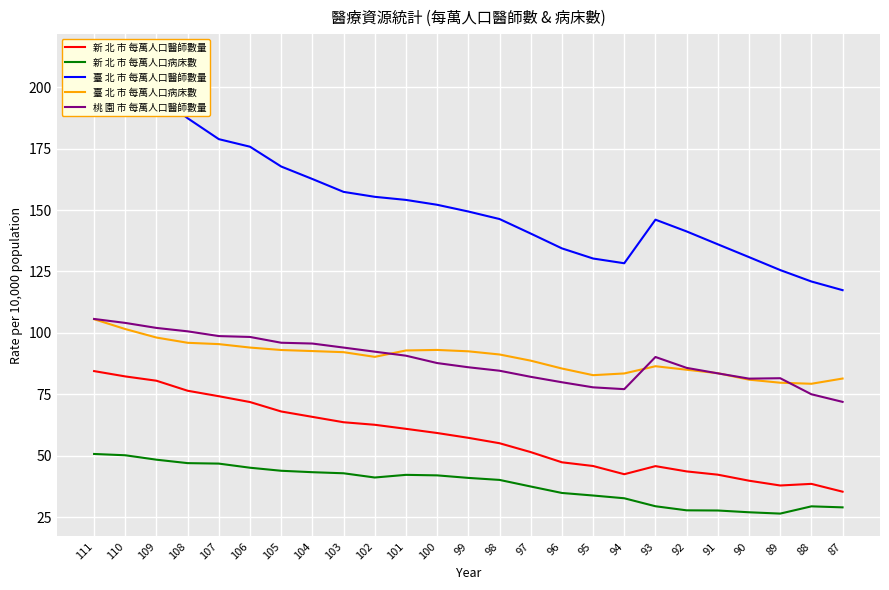

What is the difference between the 臺 北 市 每萬人口病床數 values at 97 and 89?

9.0